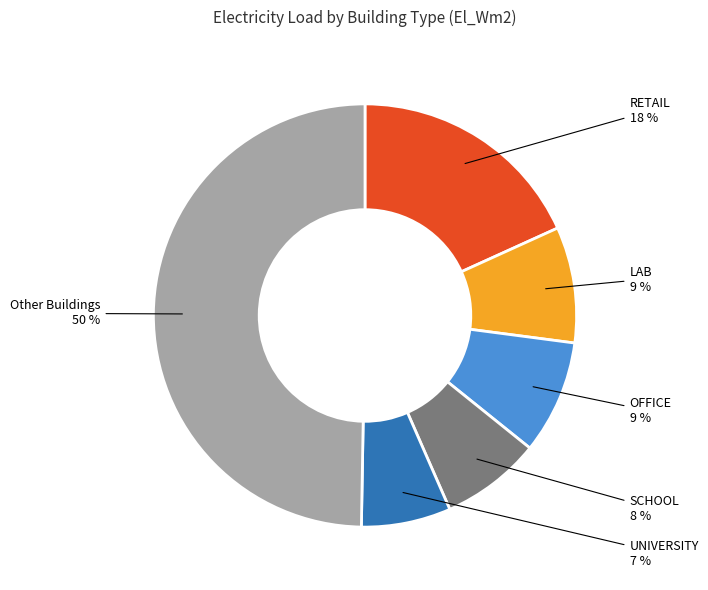

To the nearest percent, what is the difference between the largest and smallest slice percentages?

43%